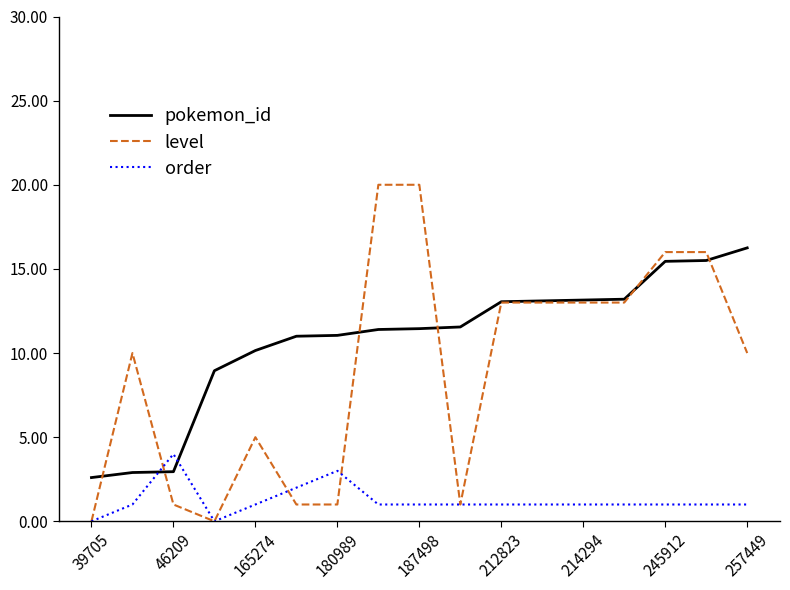

What is the greatest value displayed?

20.0